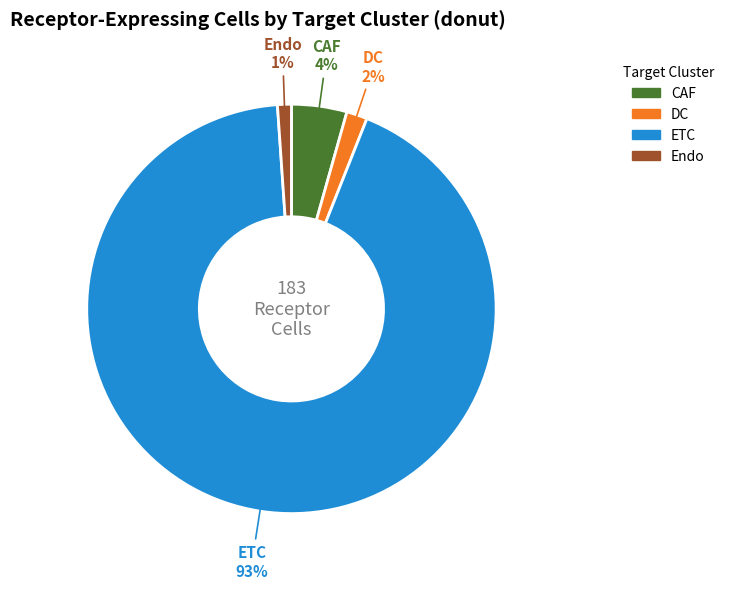

The Endo slice represents 1% of the pie. True or false?

True